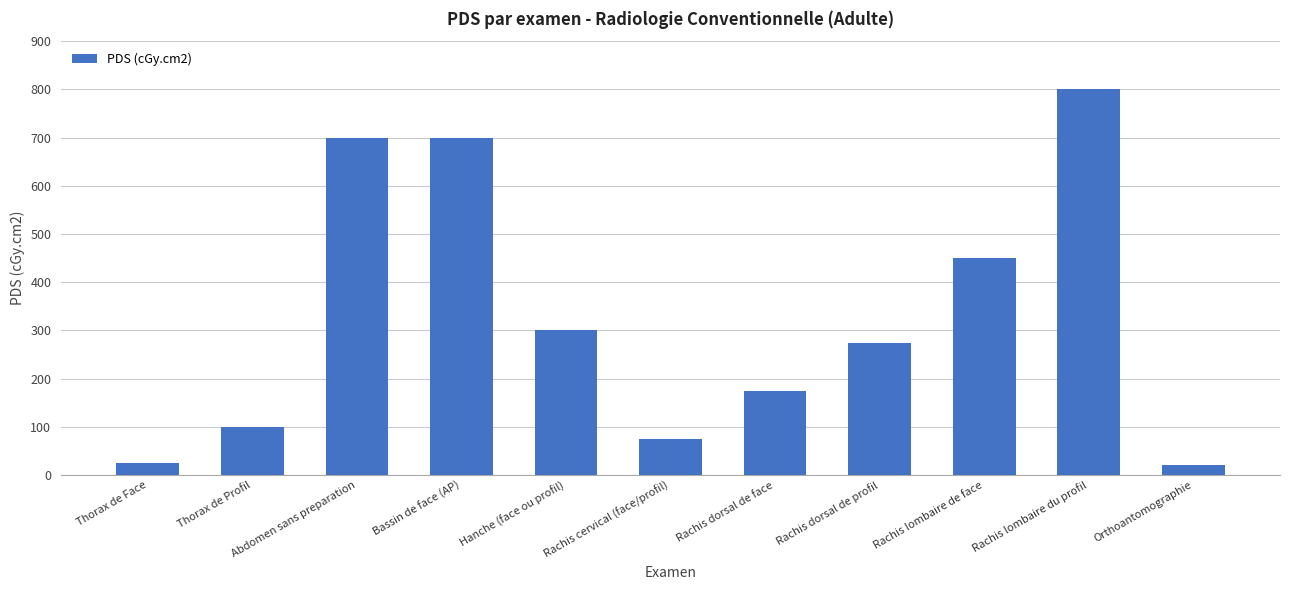

Are the bars horizontal?

No